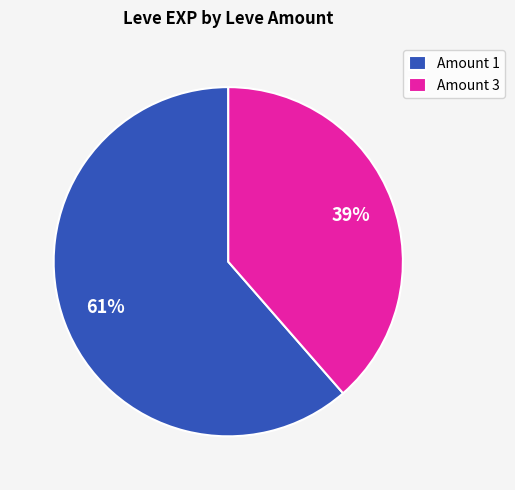

Which slice is the smallest?

Amount 3